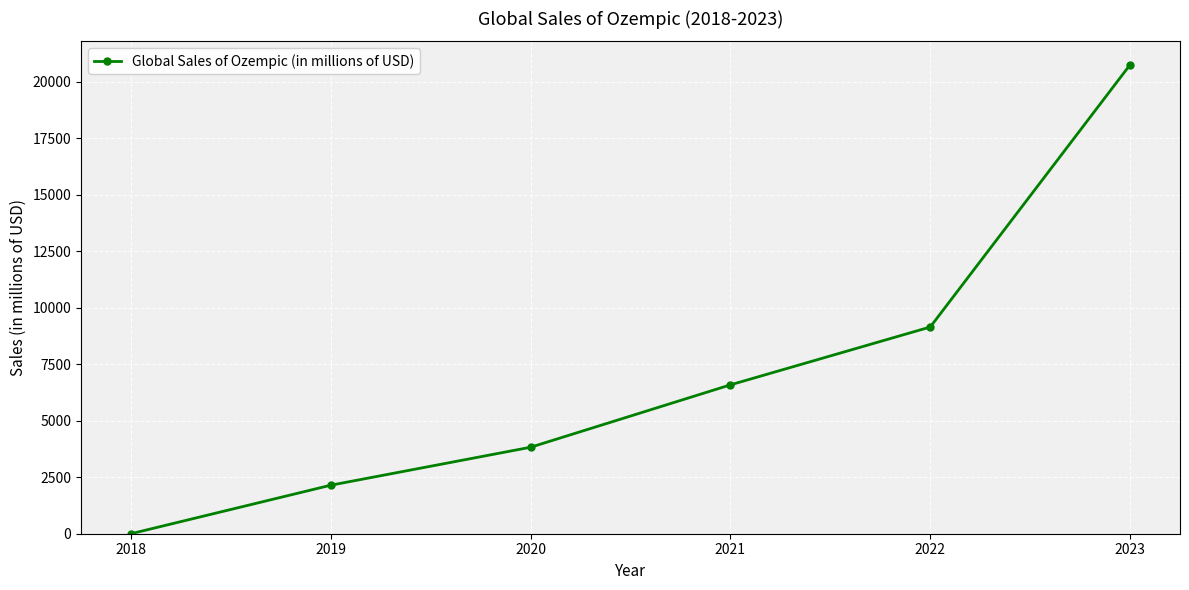

Does the chart have visible grid lines?

Yes